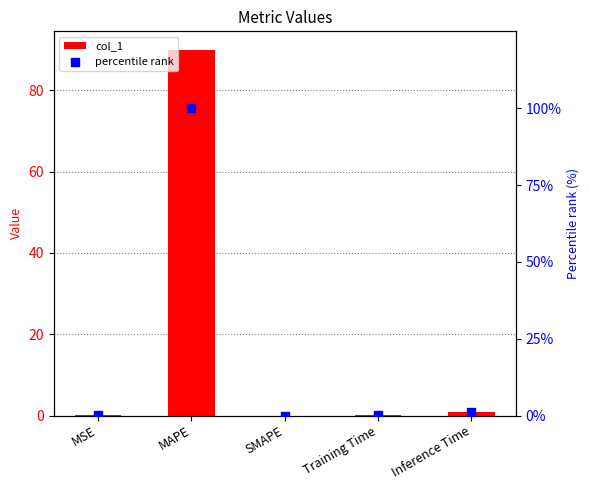

At how many categories does at least one series exceed 11?

1